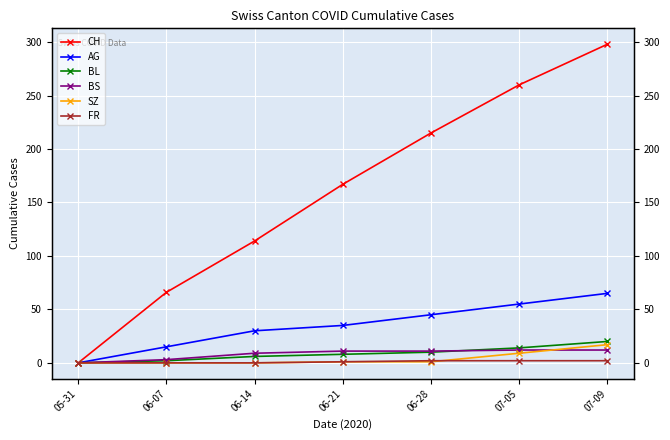

Is the value of AG at 07-05 greater than the value of BS at 06-21?

Yes